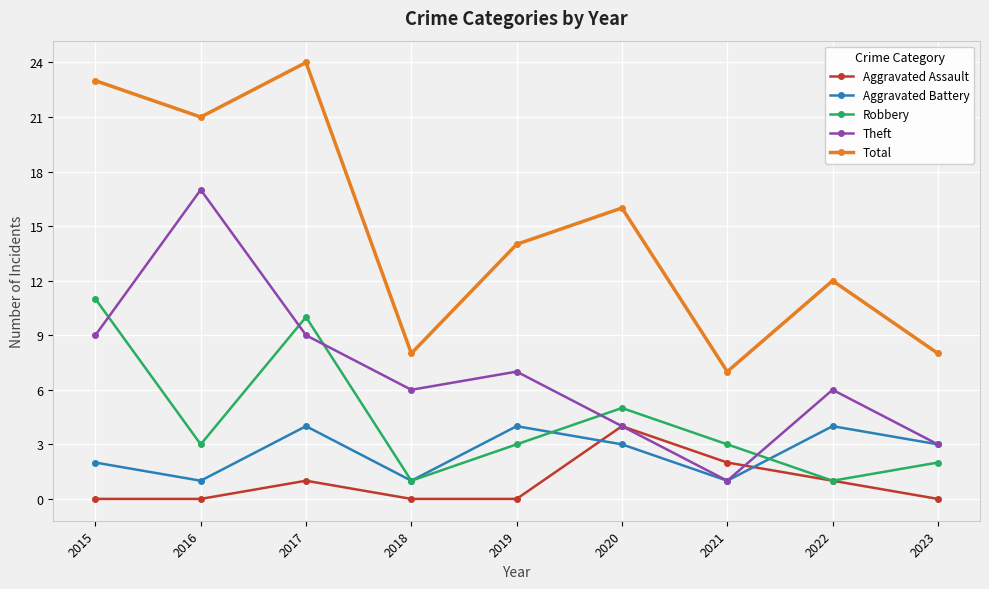

Which series has the largest range (max minus min)?

Total